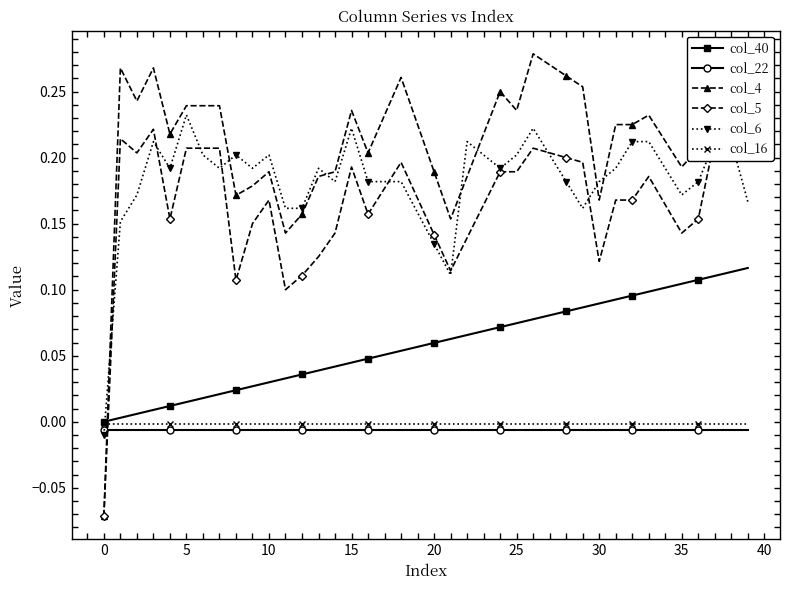

Is it true that col_4 equals 0.1 at 20?

False